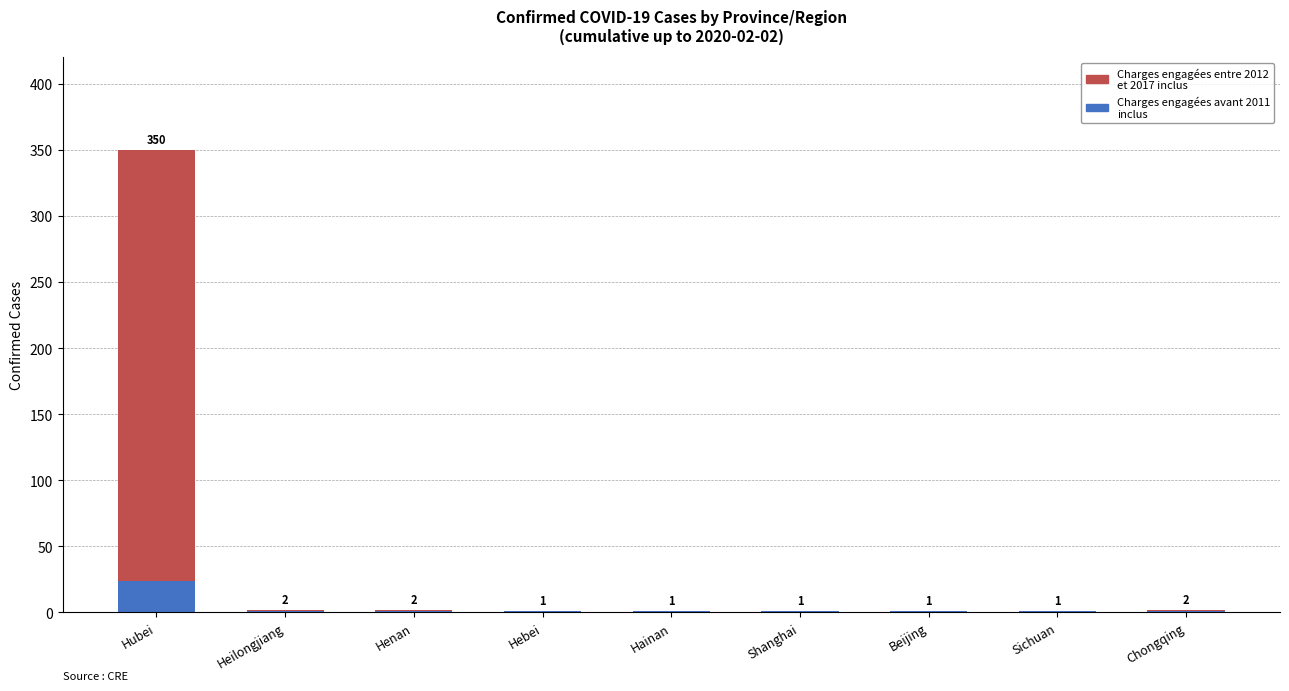

At which category is the sum across all series the highest?

Hubei